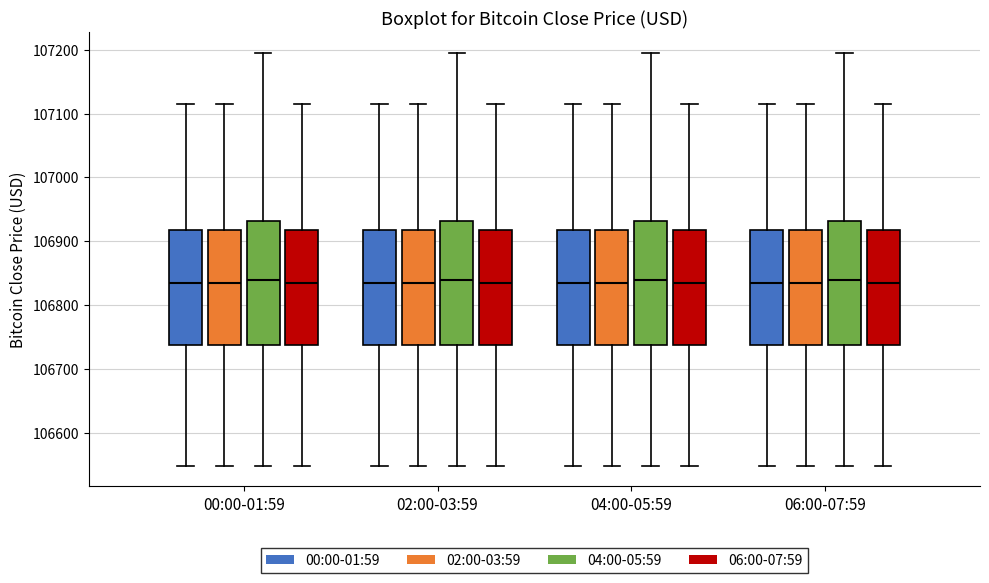

Where does the median line of the box for 00:00-01:59 (02:00-03:59) sit on the y-axis? The values are not printed on the chart, so give them approximately, as read against the axis.

106840